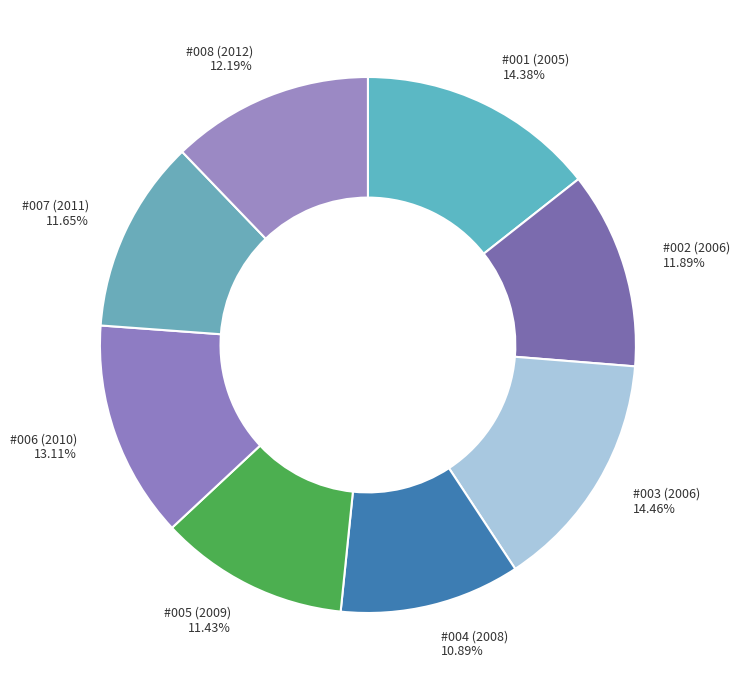

What is the smallest slice in the pie chart?

#004 (2008)